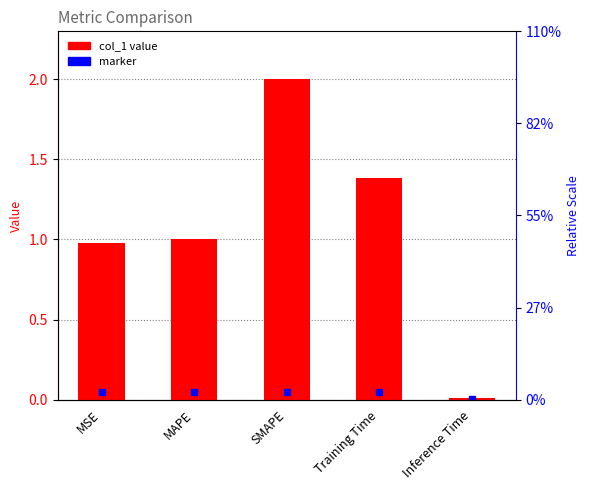

What is the sum of all values?

5.4